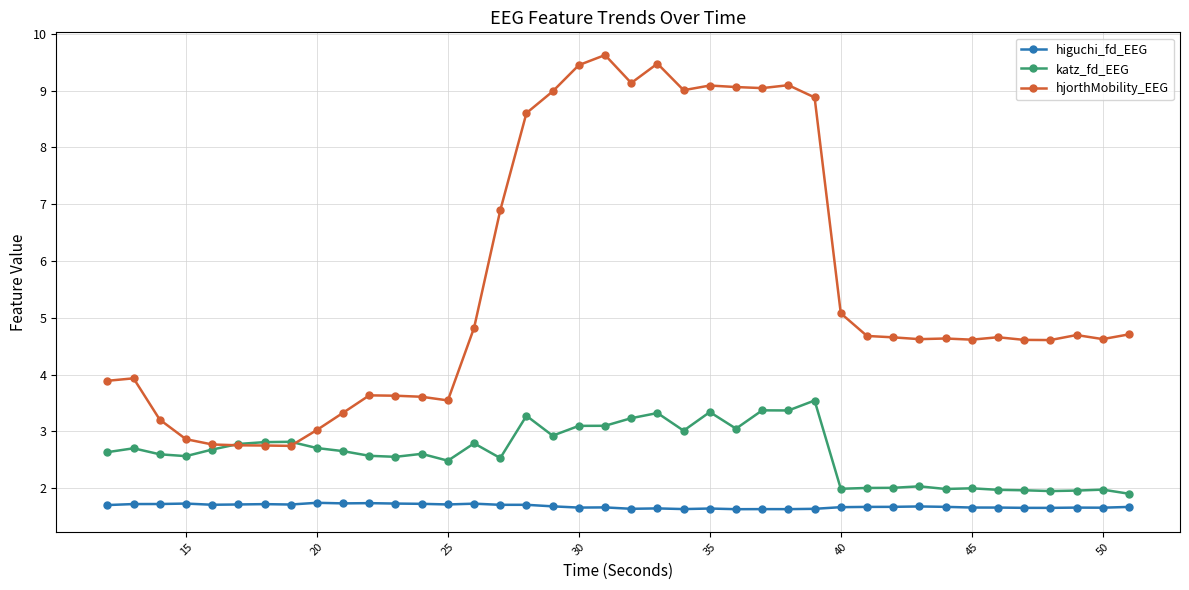

What are all the series names shown in the legend?

higuchi_fd_EEG, katz_fd_EEG, hjorthMobility_EEG